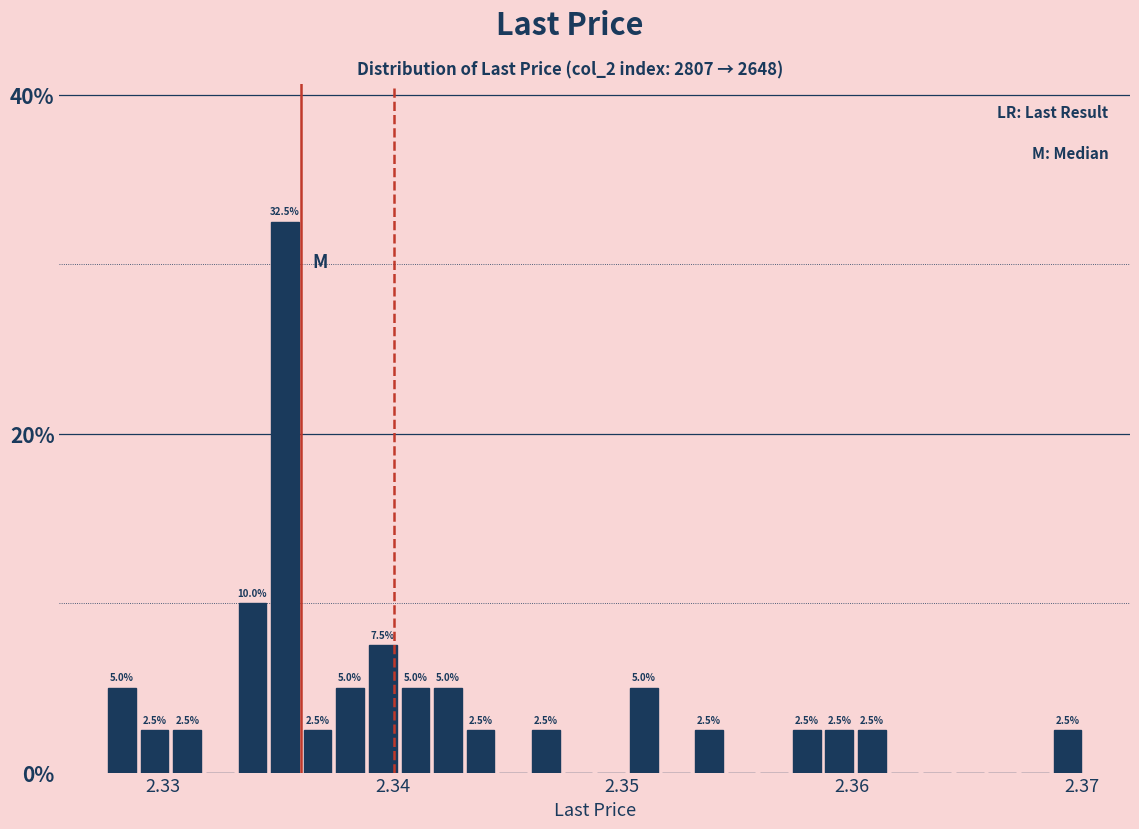

Around what value on the x-axis is the tallest bar? Give the approximate position of its centre, as read against the axis.

2.335